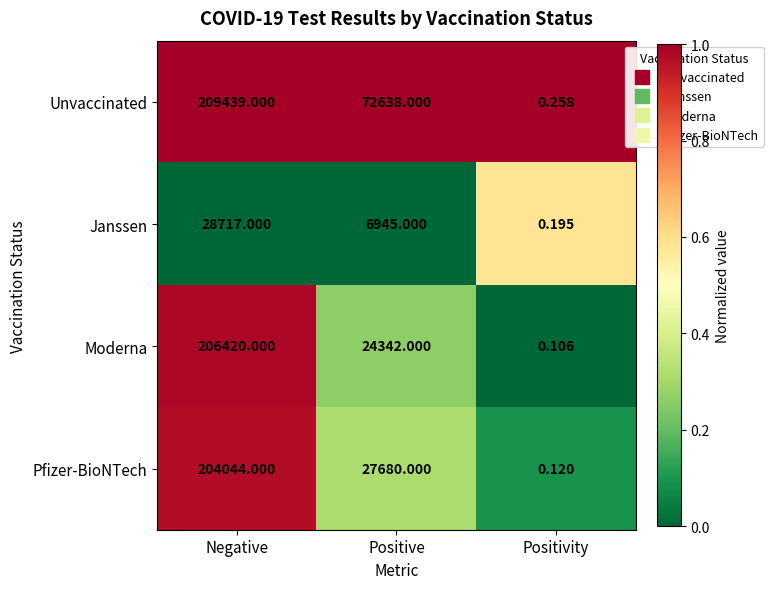

Which category has the lowest value across all series?

Positivity